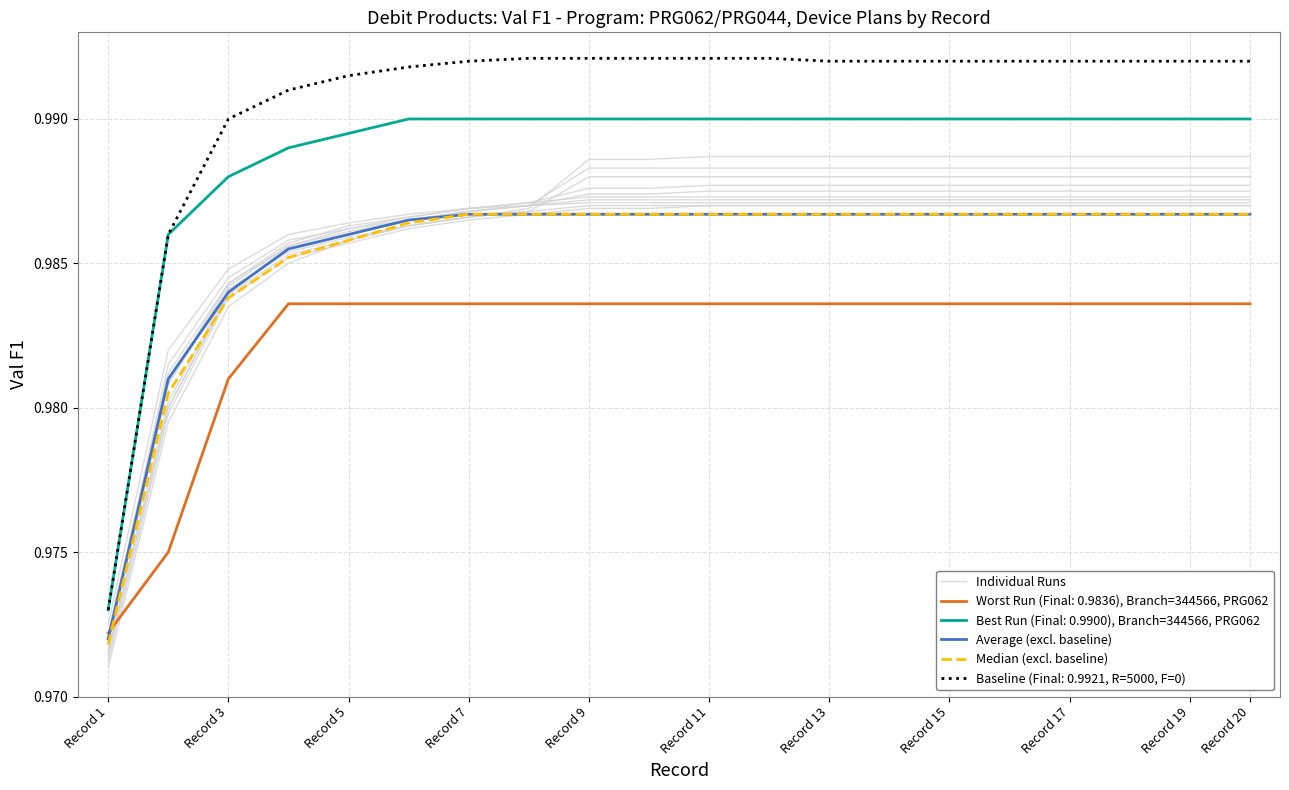

What are all the series names shown in the legend?

Individual Runs, Average (excl. baseline), Median (excl. baseline)